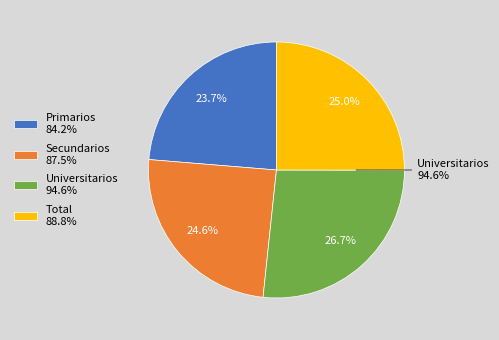

What is the smallest slice in the pie chart?

Primarios